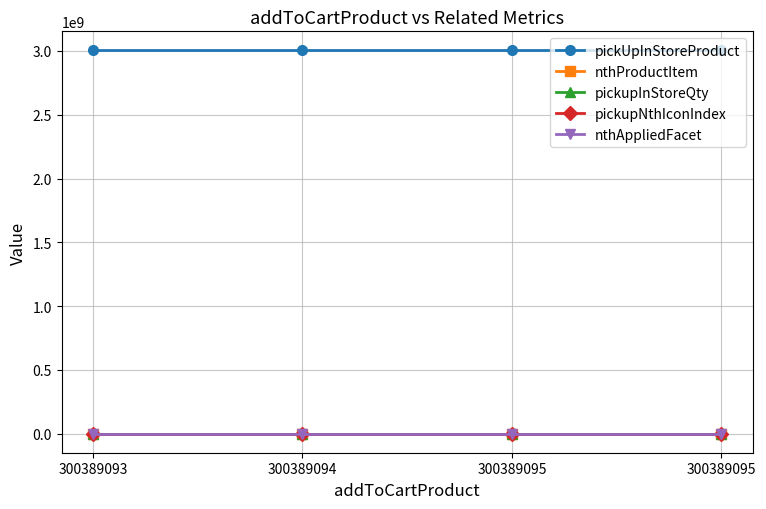

What is the difference between the maximum and minimum values in the nthProductItem series?

3